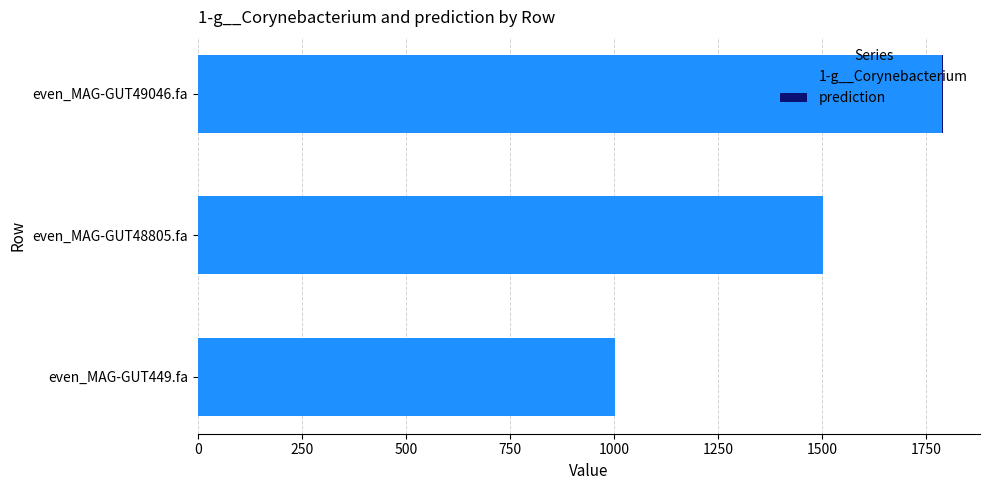

What is the maximum value for 1-g__Corynebacterium?

1788.3